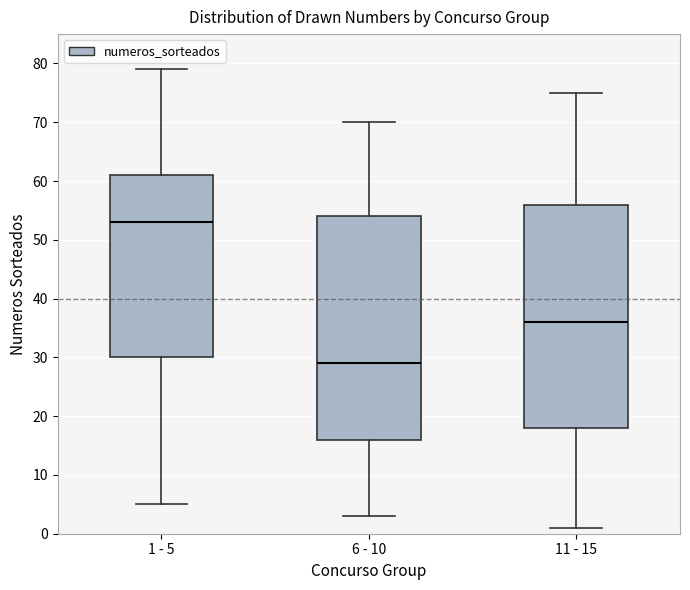

Where is the upper edge of the box for 1 - 5 on the y-axis? The values are not printed on the chart, so give them approximately, as read against the axis.

61